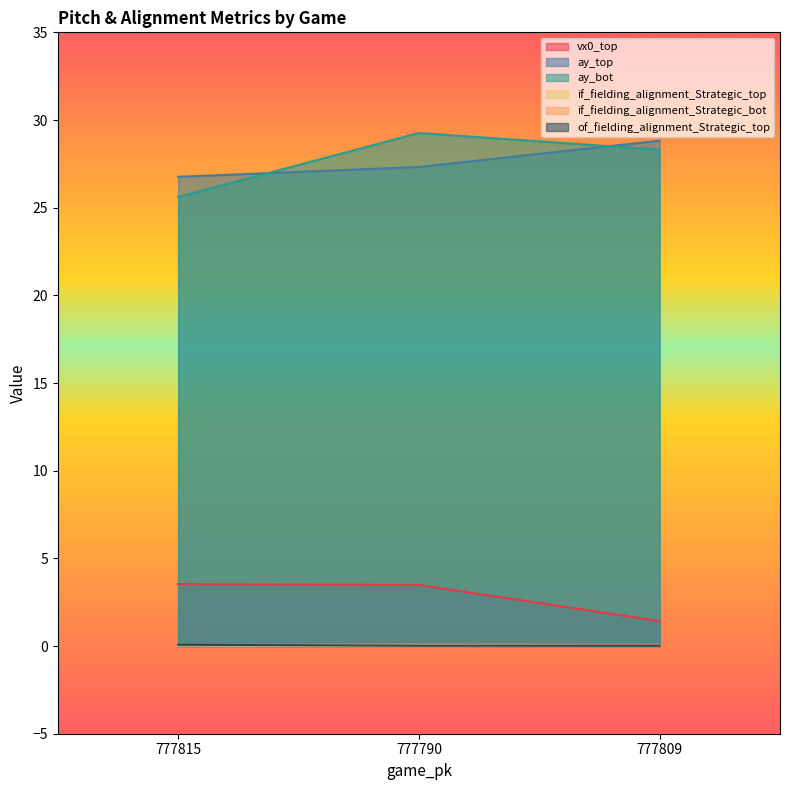

What is the total value across all series at 777809?

58.7